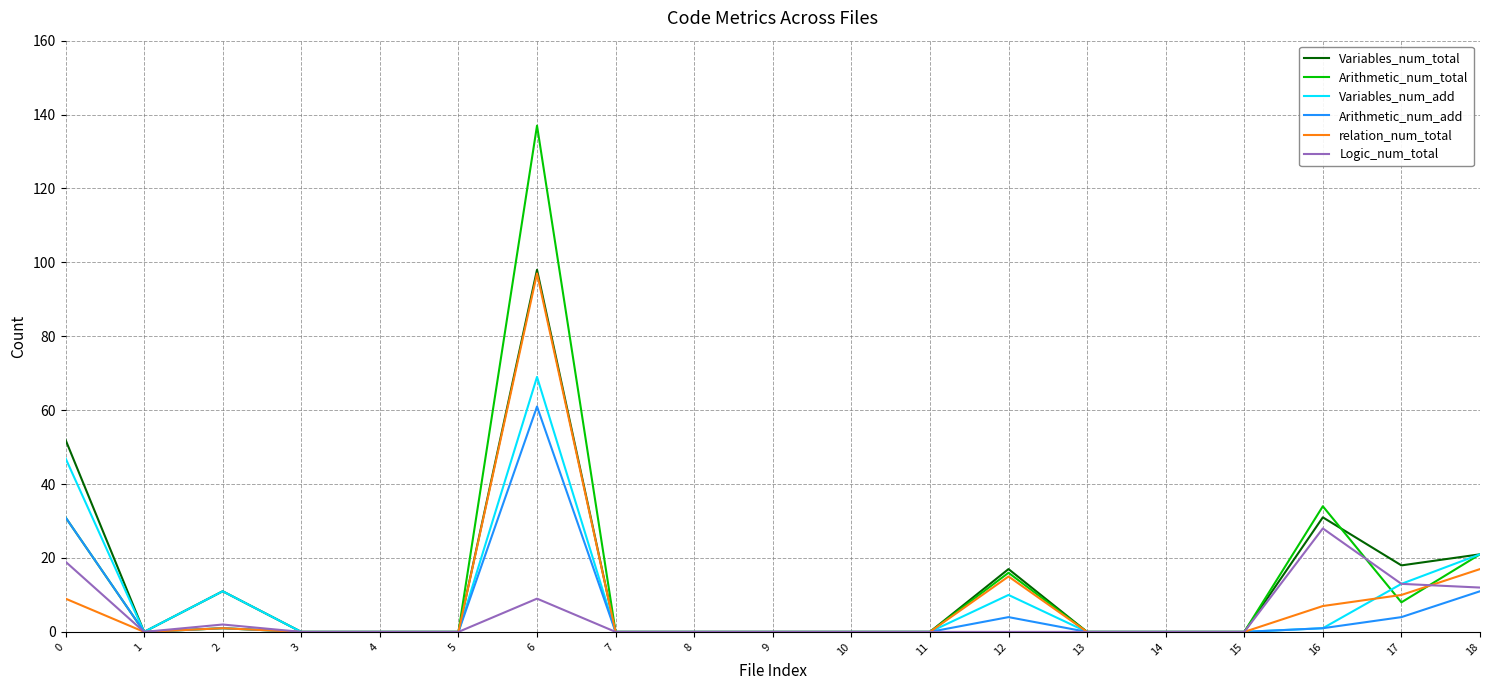

Which category has the highest value across all series?

6